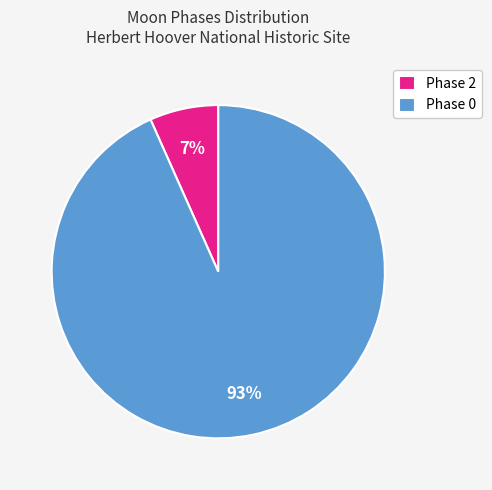

True or false: Phase 0 accounts for 99% of the total.

False